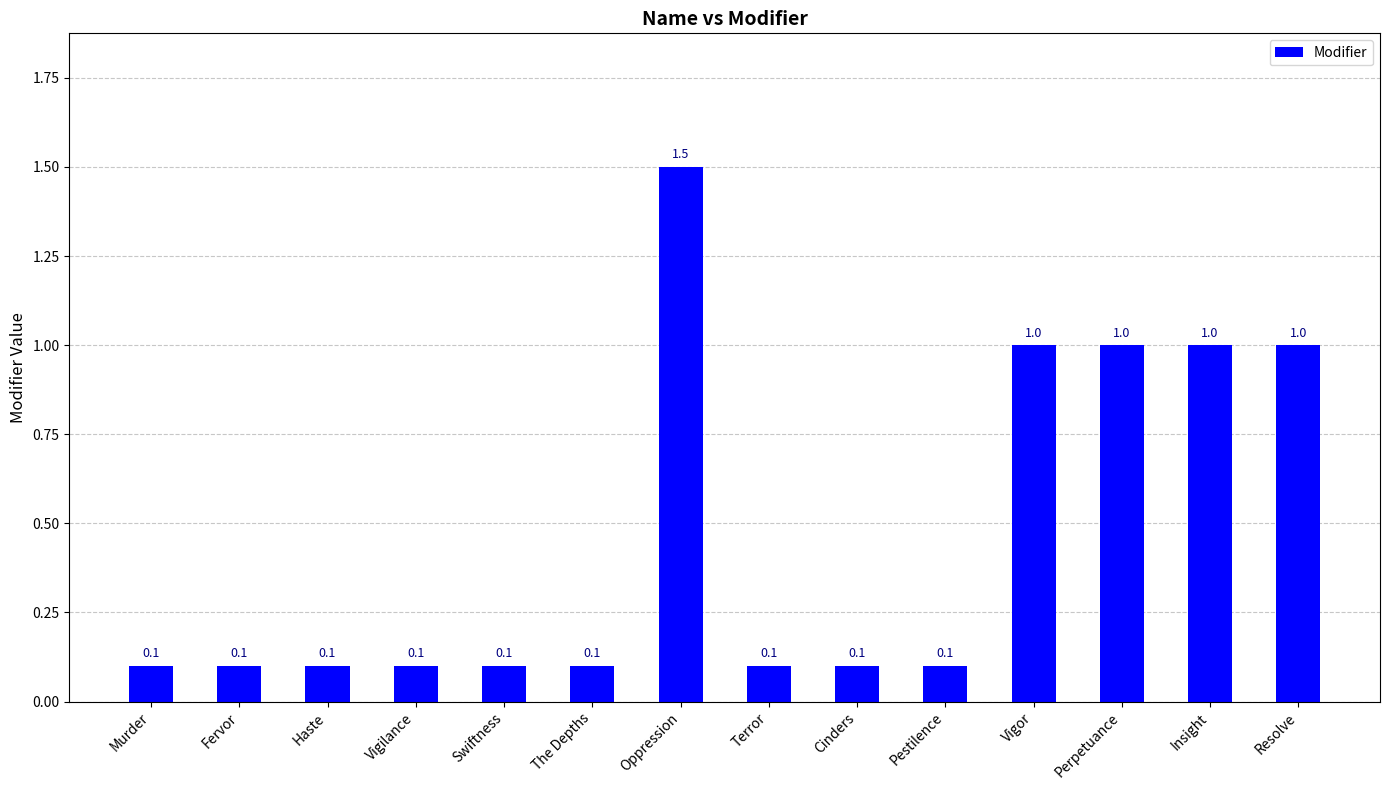

What is the label of the 14th bar from the right?

Murder